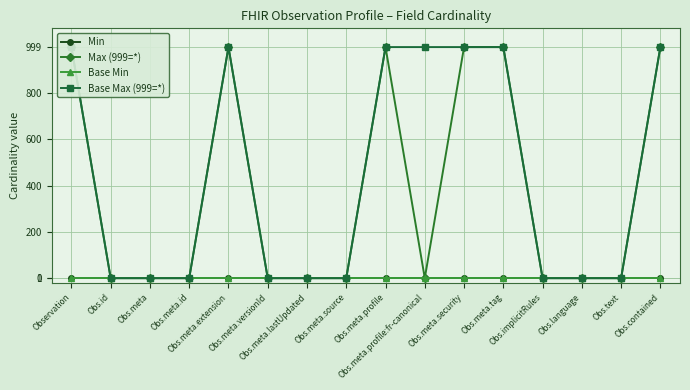

What is the label of the 5th point from the right?

Obs.meta.tag